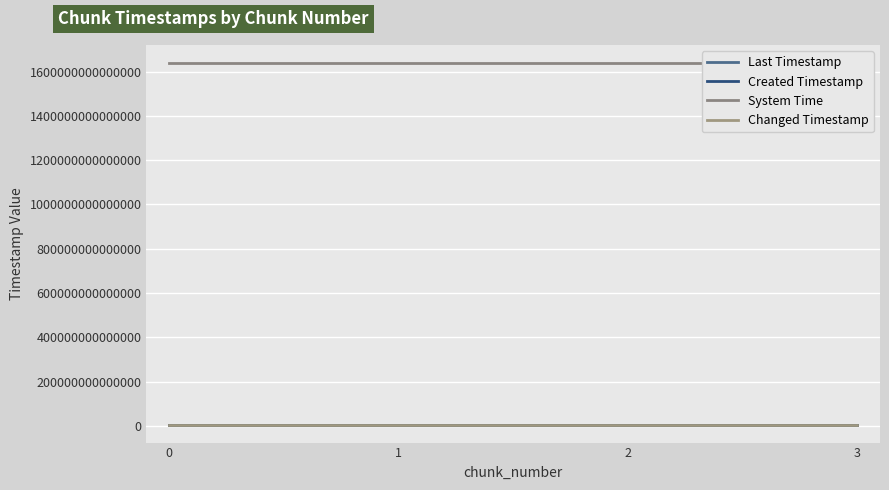

At which label does Changed Timestamp first exceed 5935093969682?

3